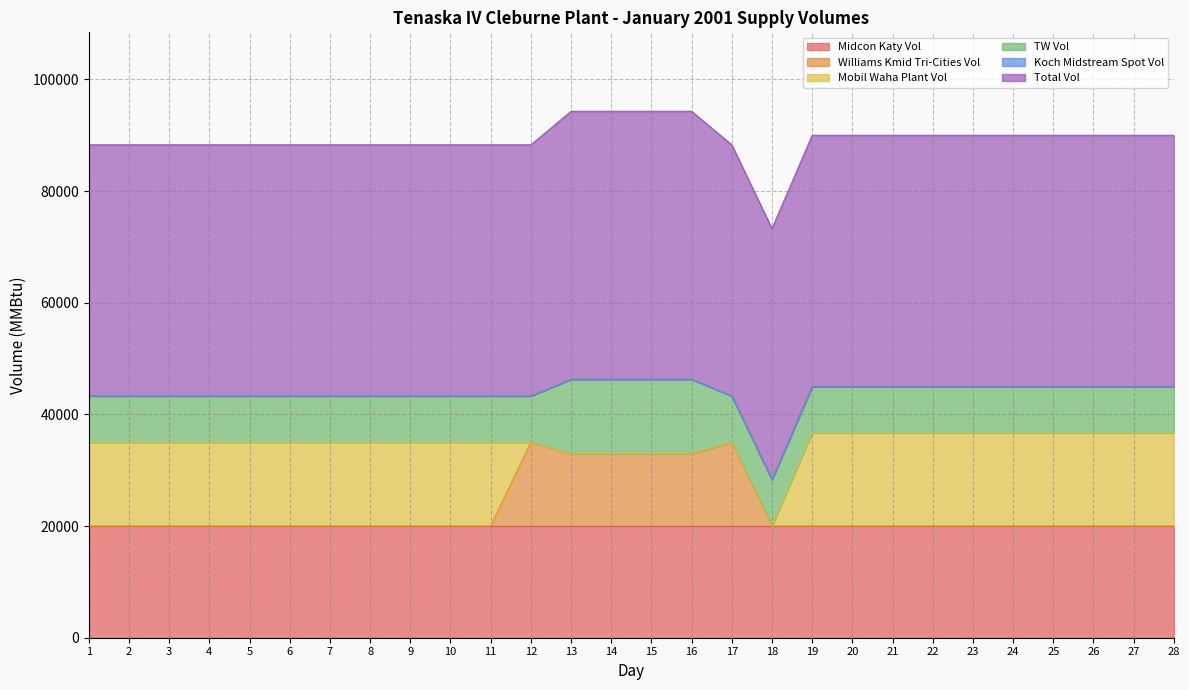

What are all the series names shown in the legend?

Midcon Katy Vol, Williams Kmid Tri-Cities Vol, Mobil Waha Plant Vol, TW Vol, Koch Midstream Spot Vol, Total Vol